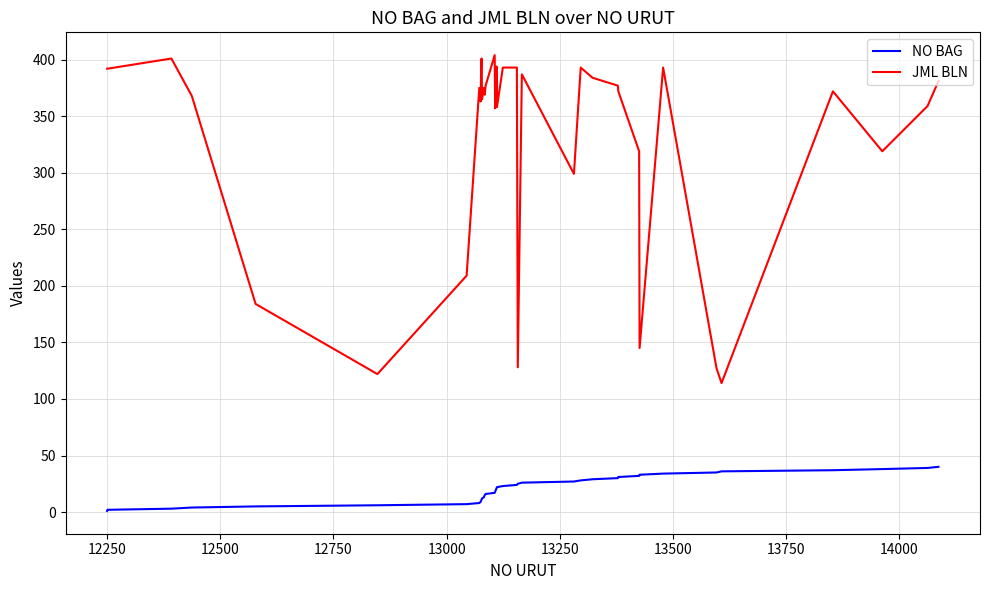

Which series has the largest total across all categories?

JML BLN